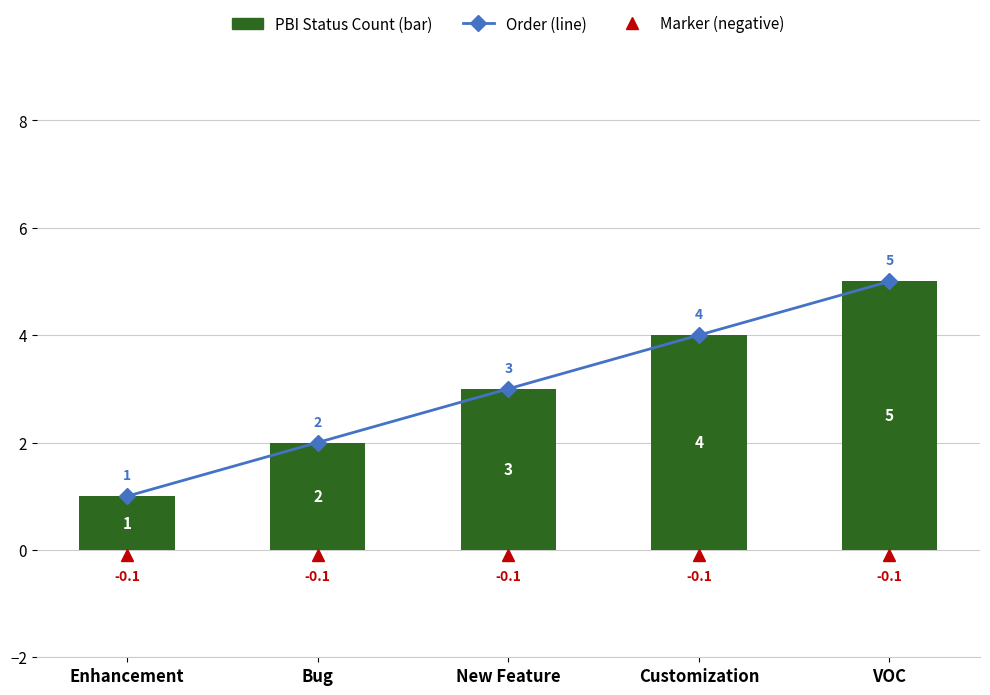

At which category does the chart reach its peak across all series?

VOC